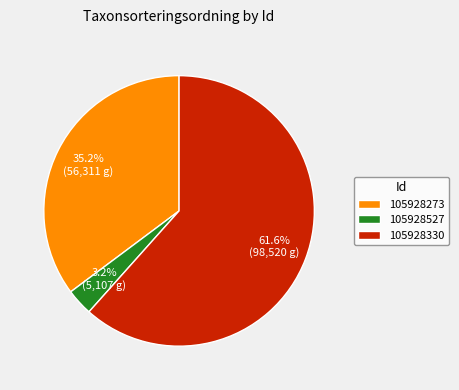

What percentage is the 105928527 slice, to the nearest percent?

3%